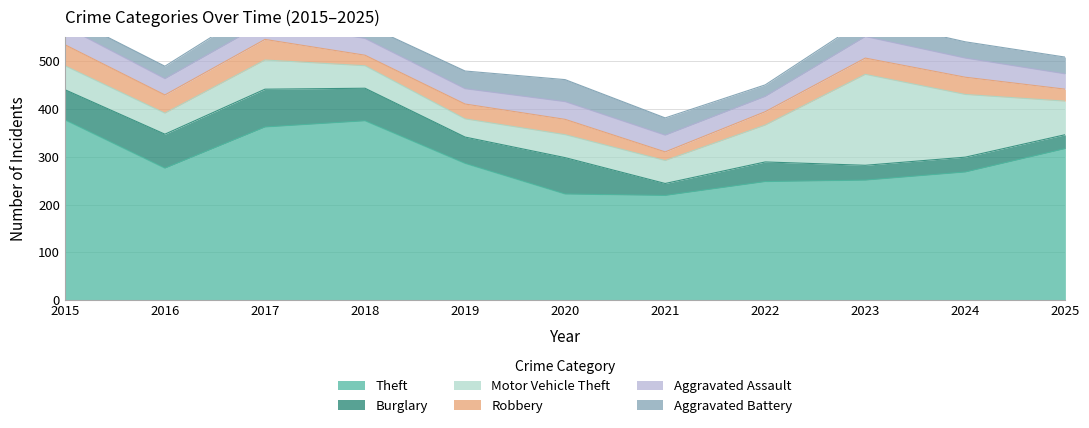

What is the value of the Motor Vehicle Theft point at the 1st from the left?

50